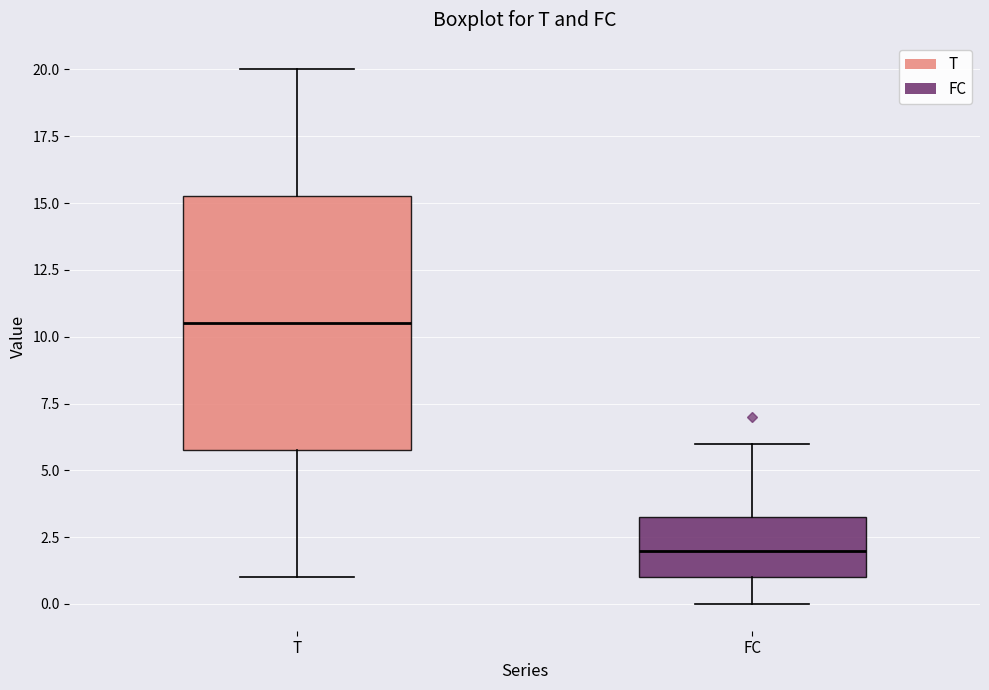

Where does the lower whisker of the box for FC end on the y-axis? The values are not printed on the chart, so give them approximately, as read against the axis.

0.0